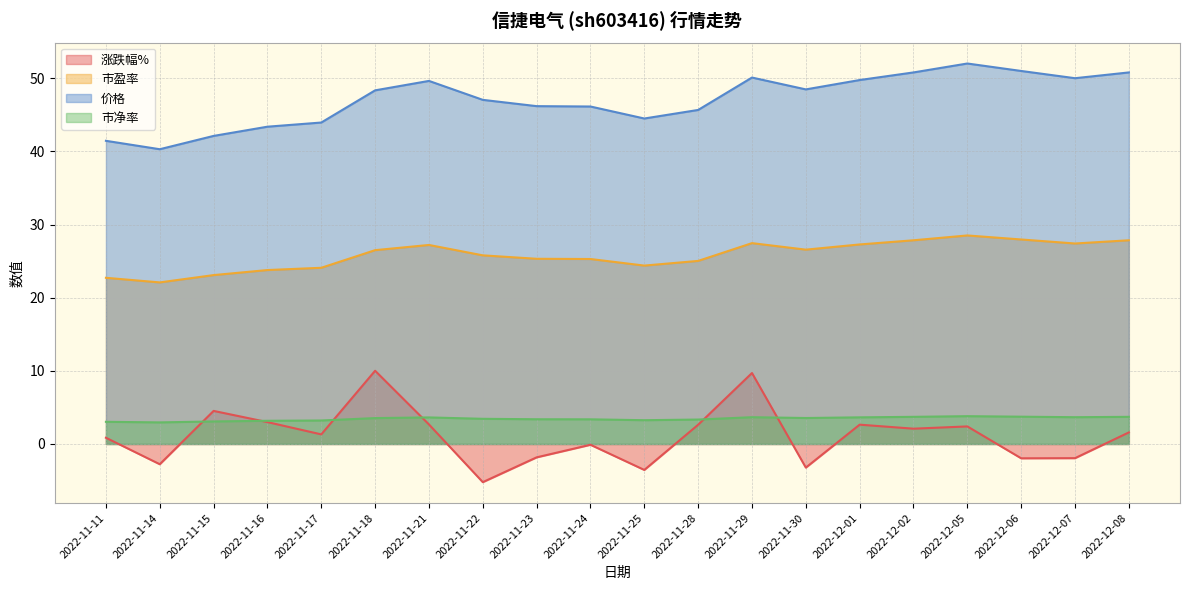

What is the label of the 4th point from the right?

2022-12-05